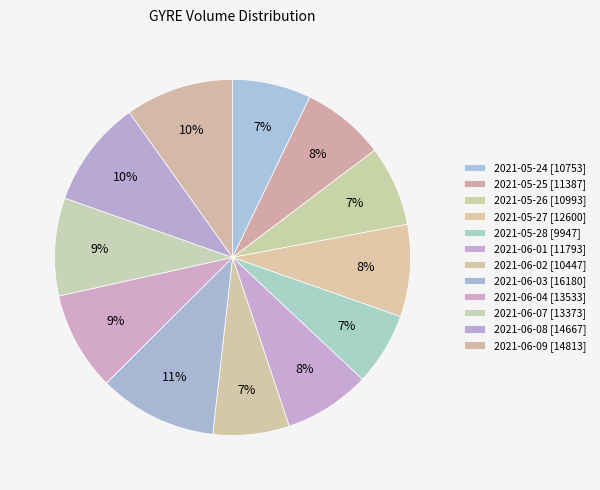

Is it true that 2021-05-28 [9947] is 14% of the pie?

False